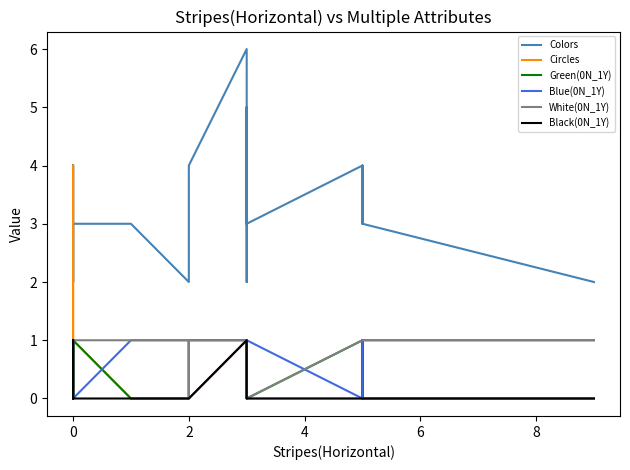

At which category does White(0N_1Y) reach its first local valley?

6